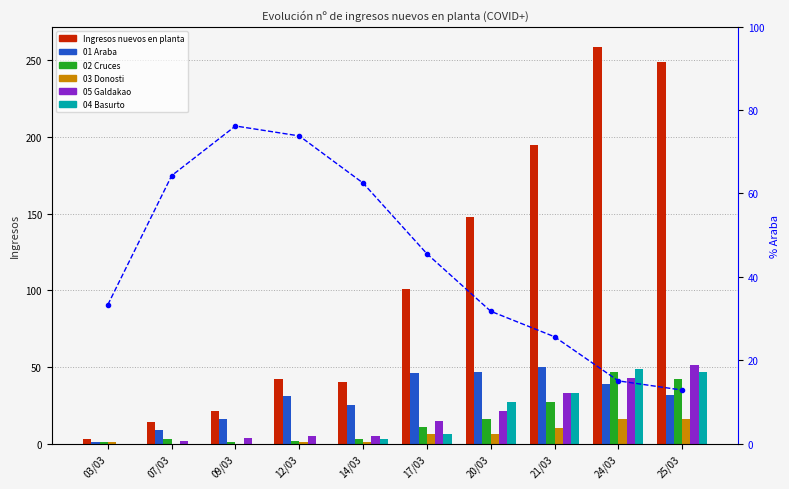

True or false: 05 Galdakao has a value of 2 at 14/03.

False